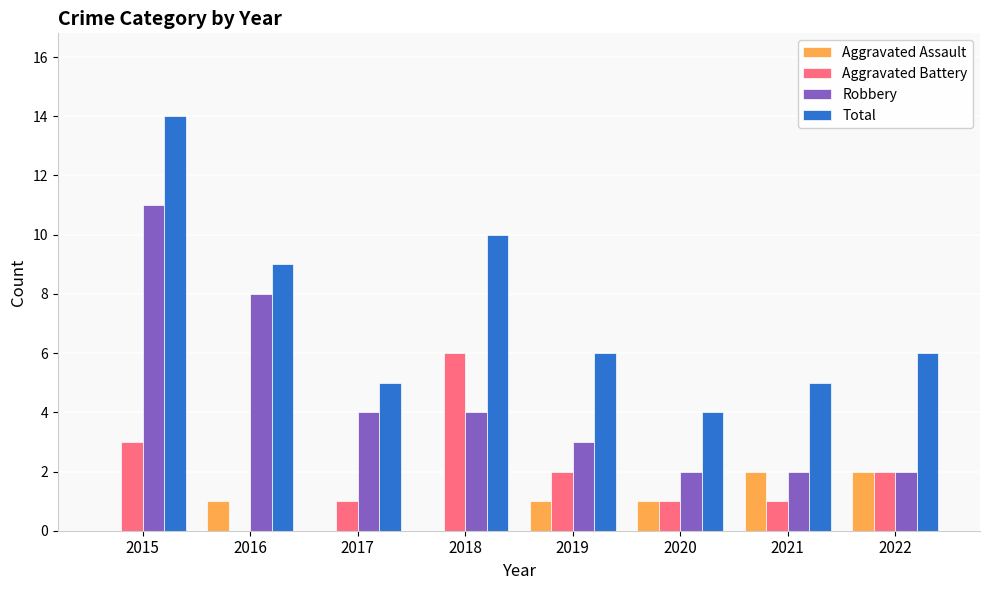

What is the sum of all Robbery values?

36